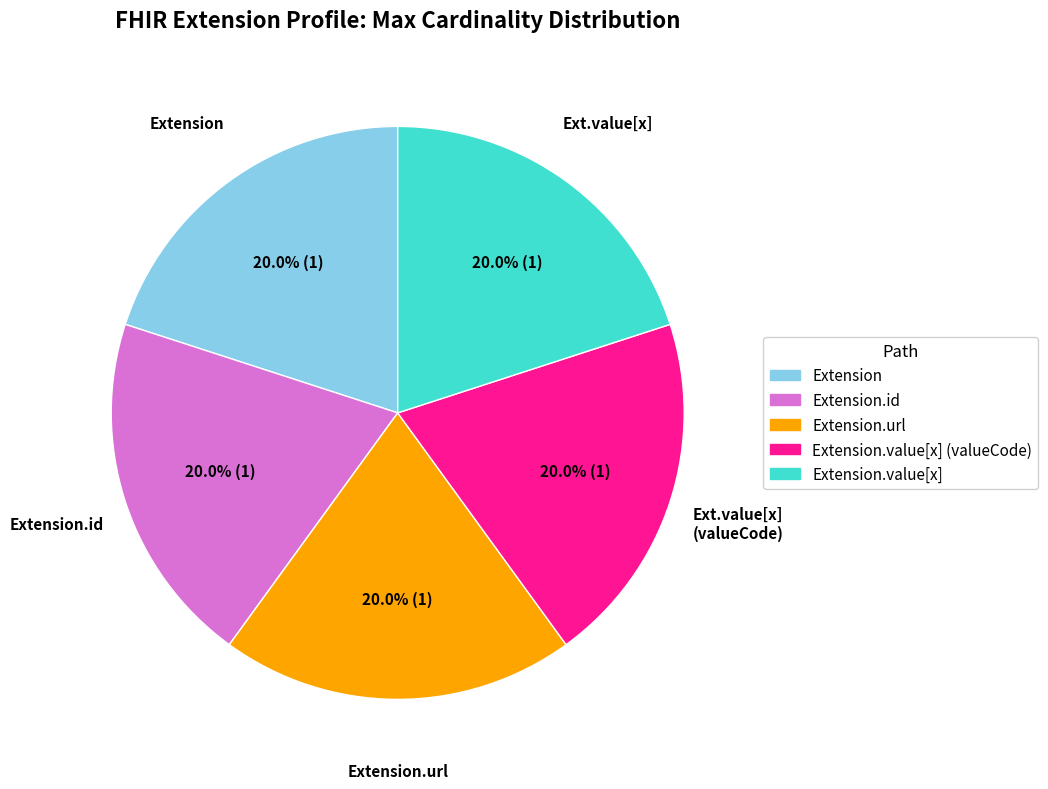

Is there a majority slice in this chart?

No